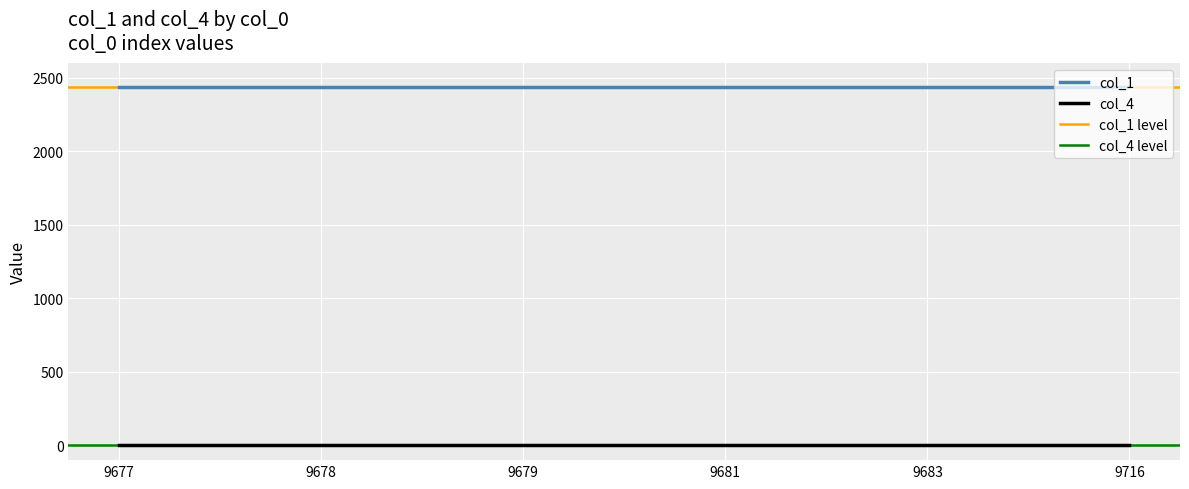

True or false: col_1 and col_4 cross at least once.

False